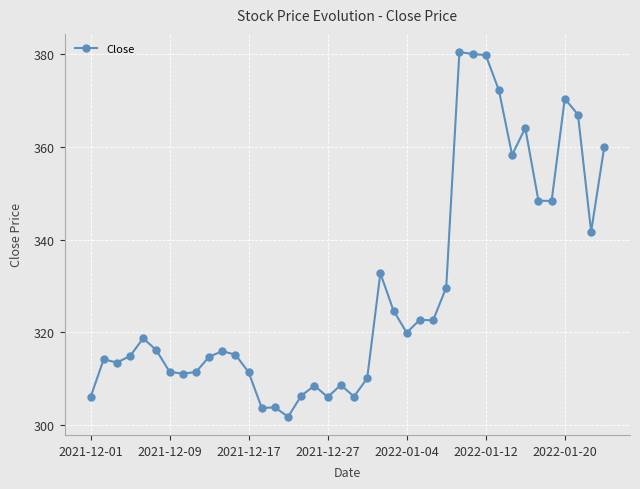

True or false: there are more than 0 points higher than both neighbors.

True